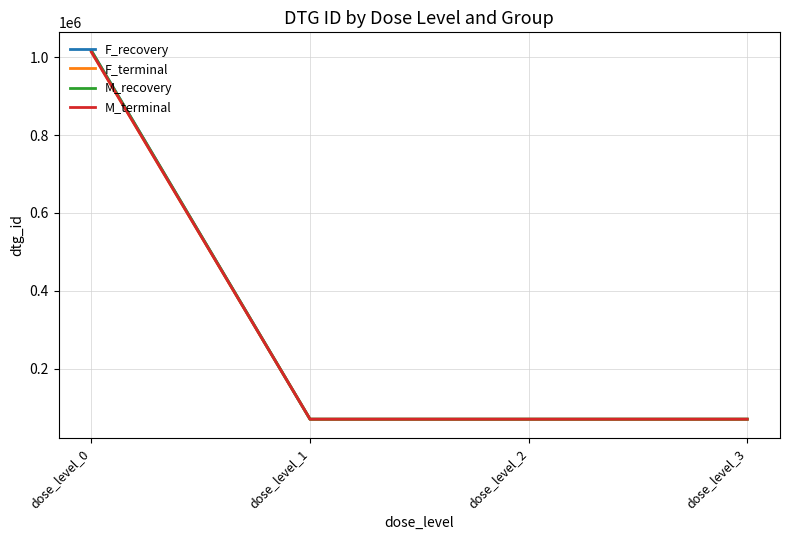

What are all the series names shown in the legend?

F_recovery, F_terminal, M_recovery, M_terminal